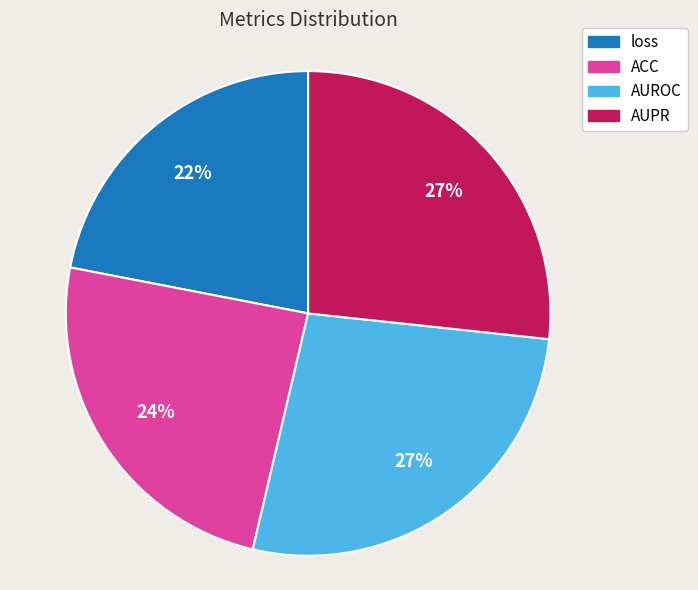

Which has a higher value, ACC or AUROC?

AUROC